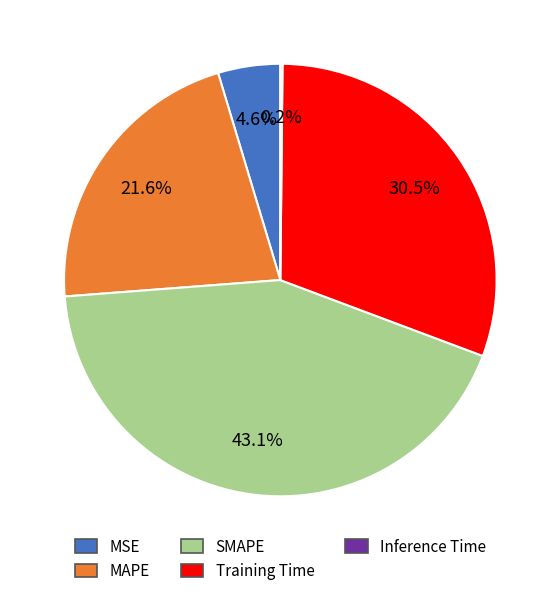

Which slice is the largest?

SMAPE